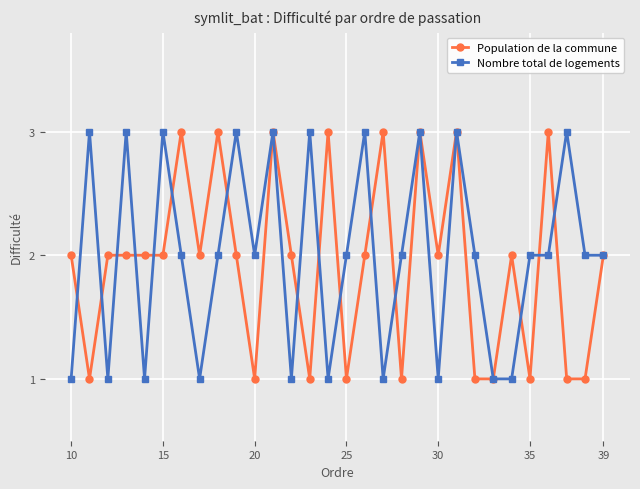

True or false: Nombre total de logements has more than 2 interior local peaks.

True